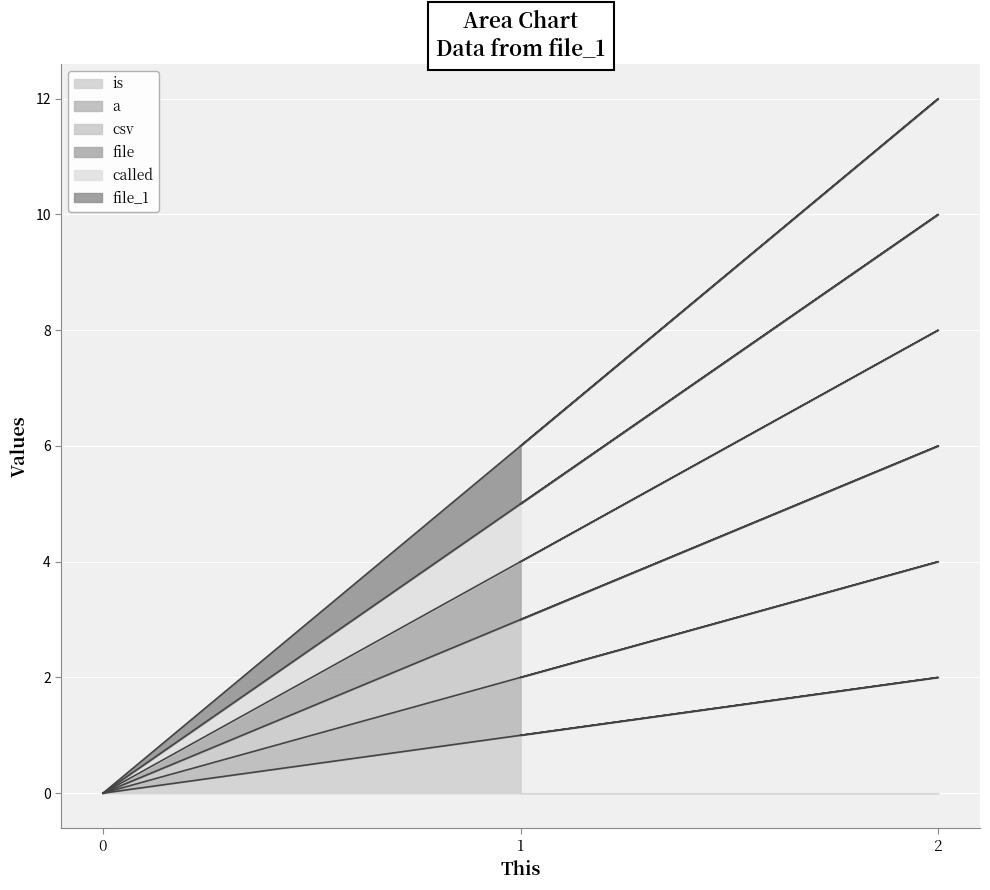

Is it true that file equals 2 at 1?

False